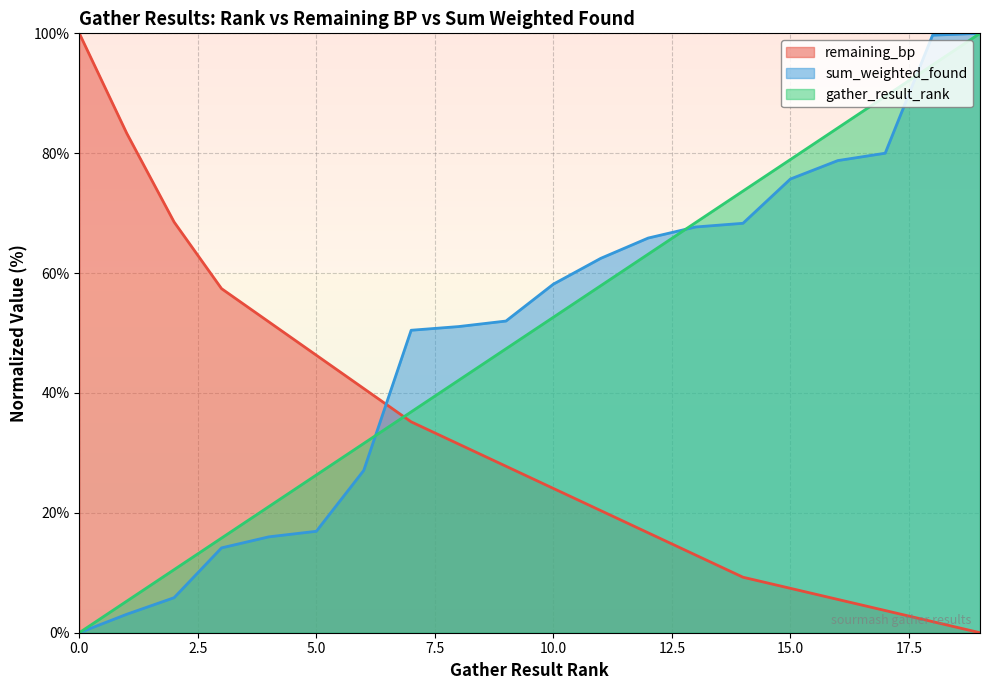

Is it true that remaining_bp equals 16.7 at 12?

True